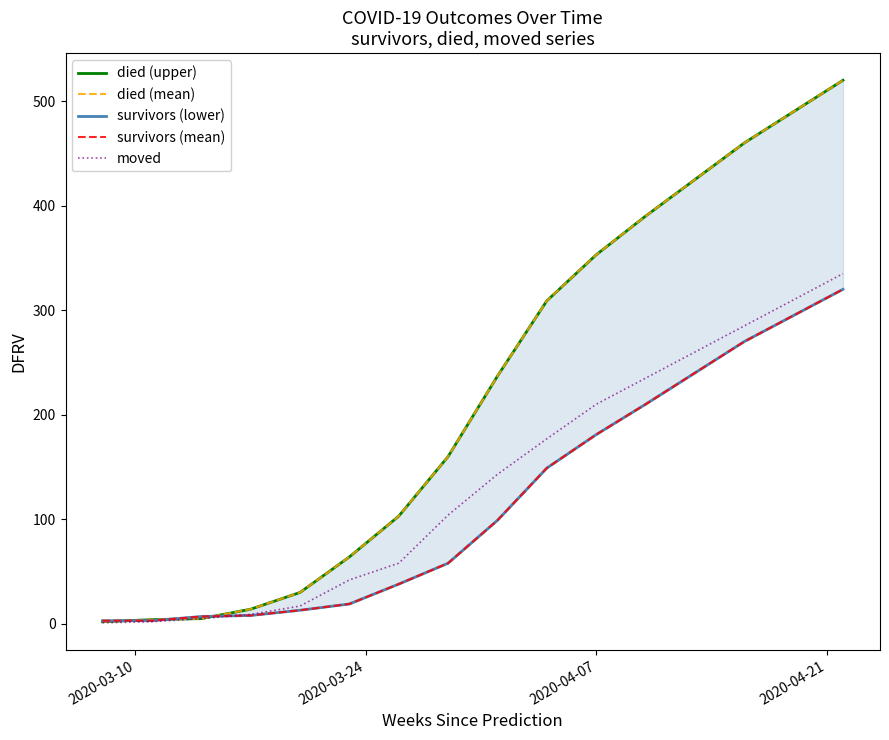

Reading left to right, what are all the values shown in this chart?

died (upper): 2	4	5	14	30	64	103	160	237	309	353	390	425	460	490	520
died (mean): 2	4	5	14	30	64	103	160	237	309	353	390	425	460	490	520
survivors (lower): 3	3	7	8	13	19	38	58	99	149	181	210	240	270	295	320
survivors (mean): 3	3	7	8	13	19	38	58	99	149	181	210	240	270	295	320
moved: 1	2	5	9	17	42	58	104	143	177	210	235	260	285	310	335